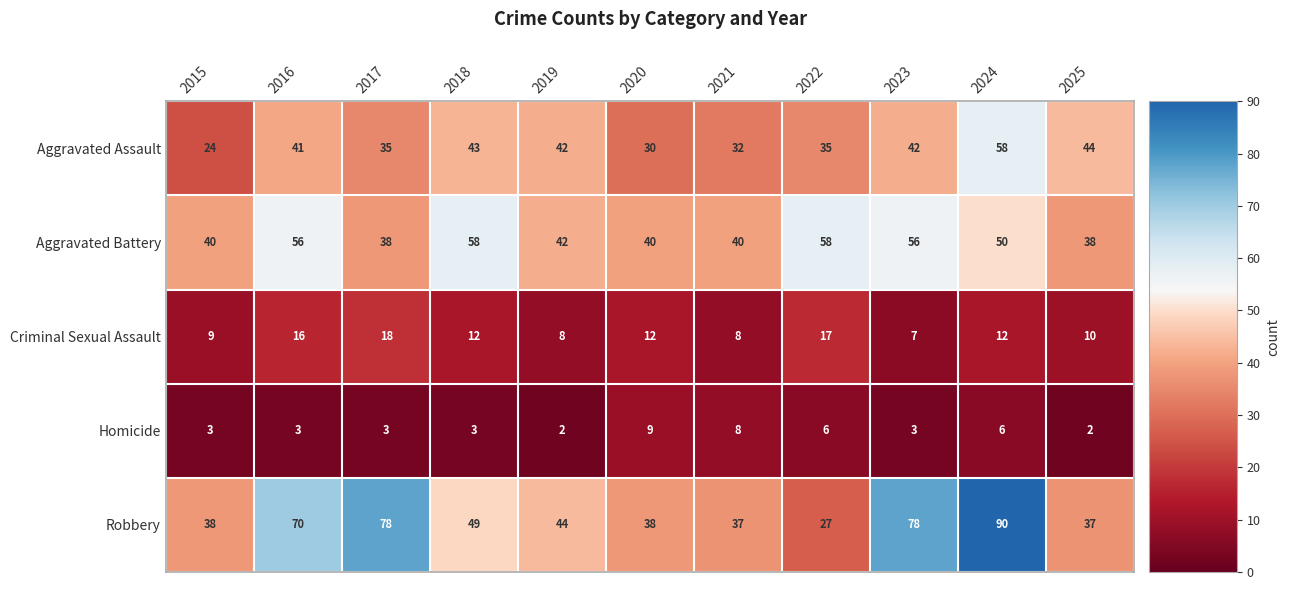

How many series are shown in this chart?

5